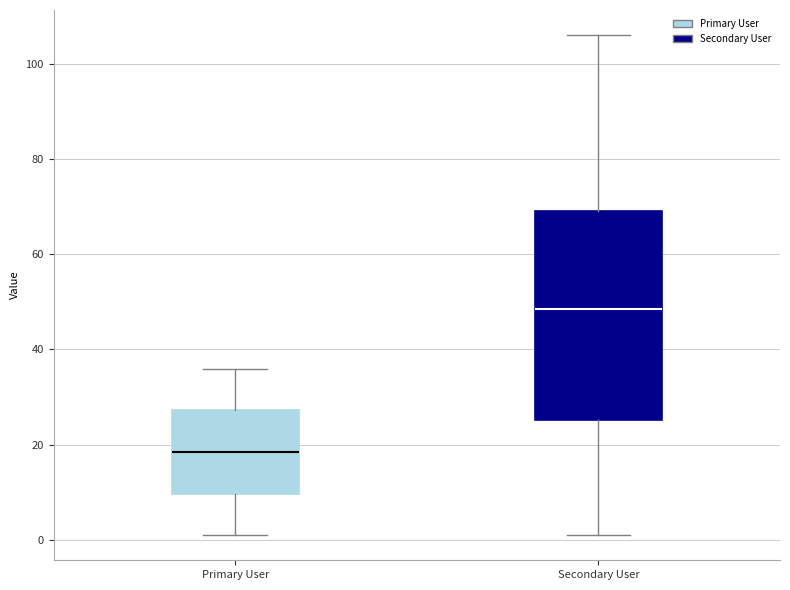

Reading left to right, read every box against the y-axis: the position of its median line, the range the box covers, and the ends of its whiskers. The values are not printed on the chart, so give them approximately, as read against the axis.

Primary User: median 18, box 10 to 28, whiskers 2 to 36
Secondary User: median 48, box 26 to 70, whiskers 2 to 106